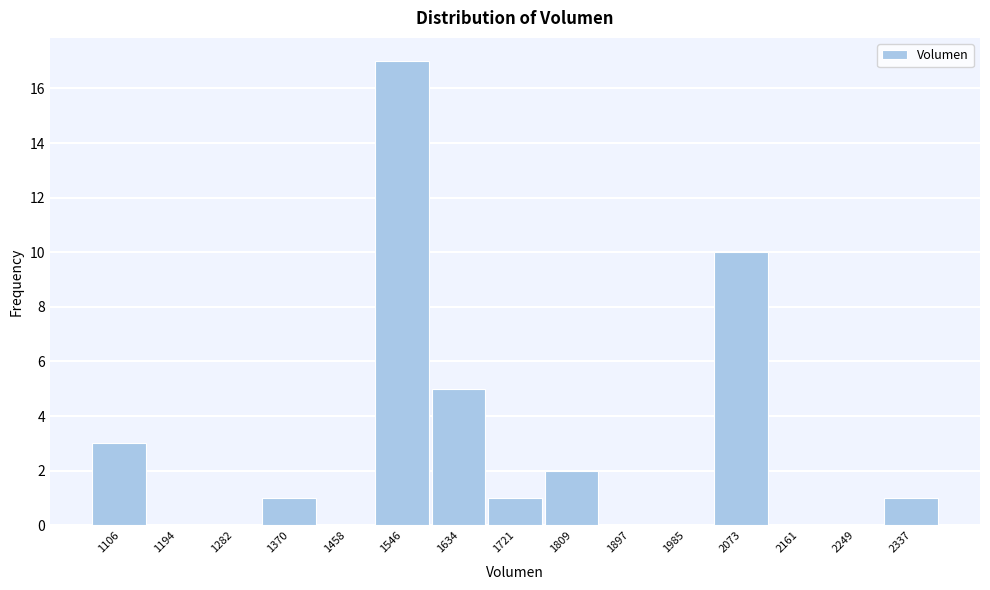

How tall is the bar that spans 1330 to 1410 on the x-axis? Neither the bar edges nor the heights are printed on the chart, so give them approximately, as read against the axes.

1